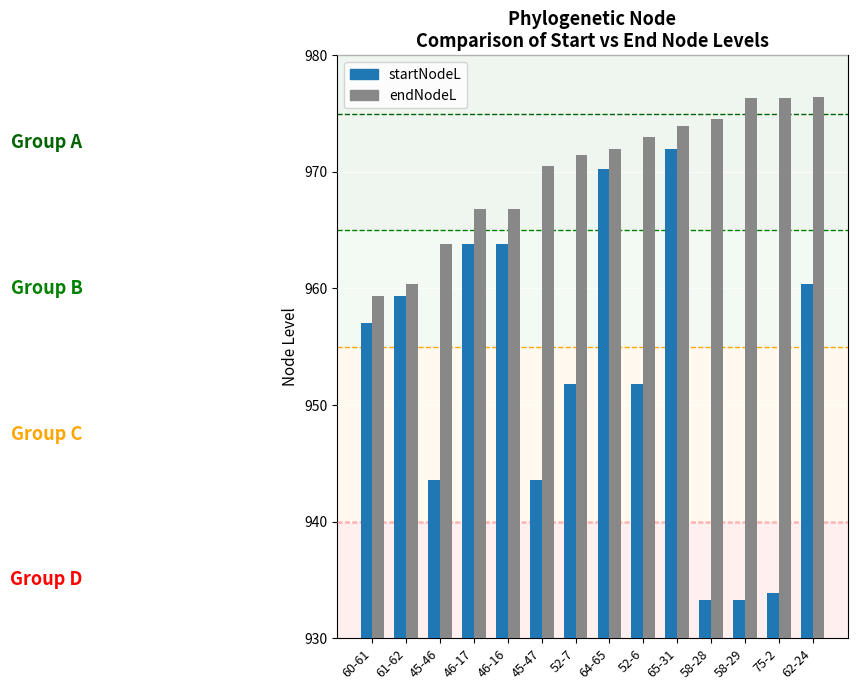

Which series has the largest total across all categories?

endNodeL